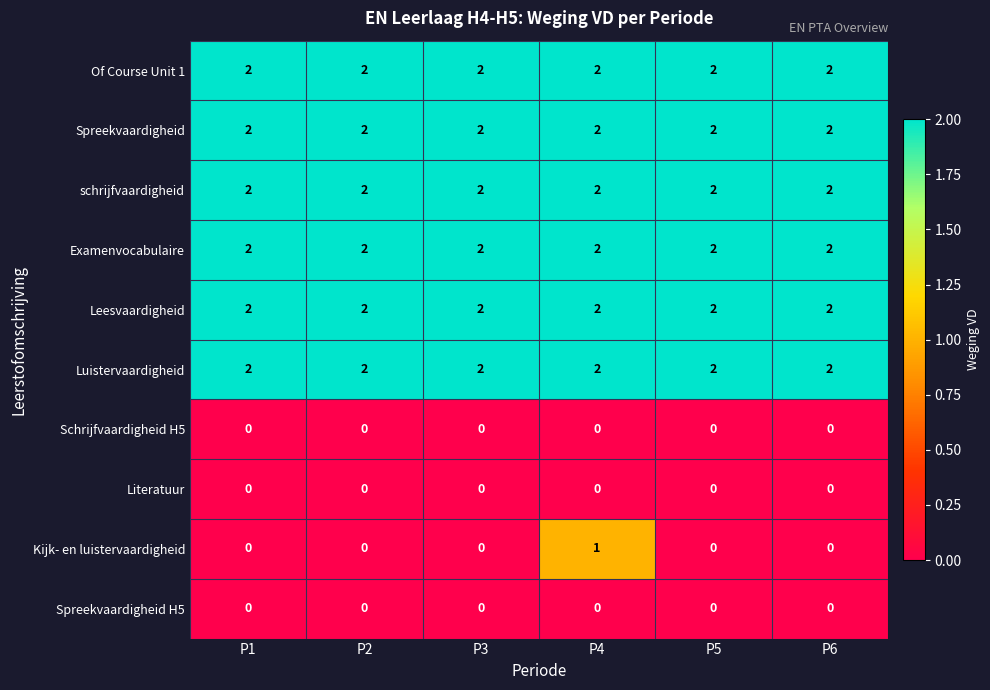

At how many categories does at least one series exceed 0?

6